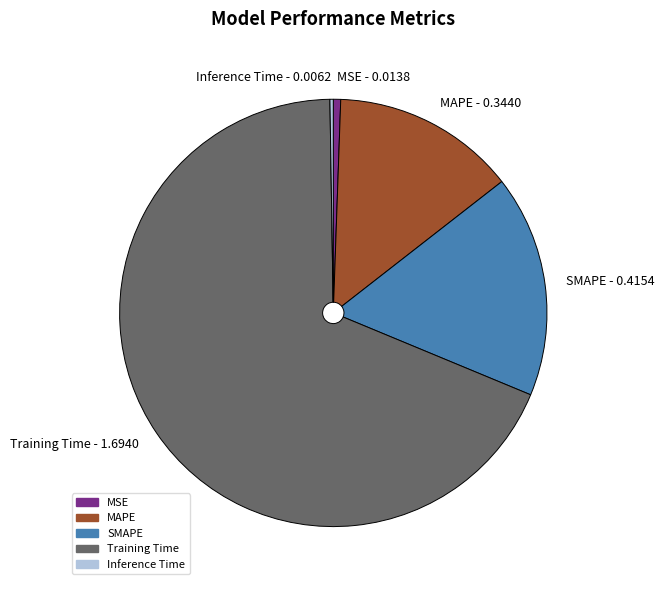

The Training Time slice represents 60% of the pie. True or false?

False